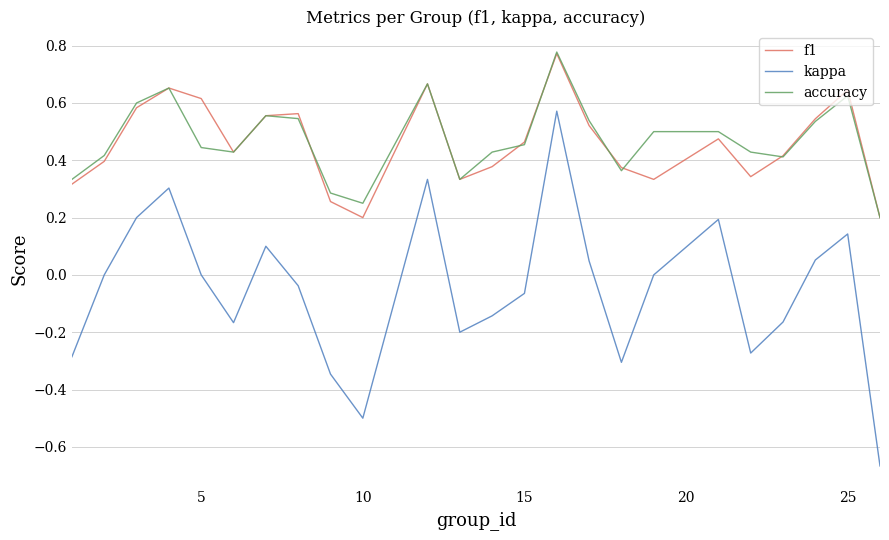

True or false: accuracy and kappa intersect in this chart.

False